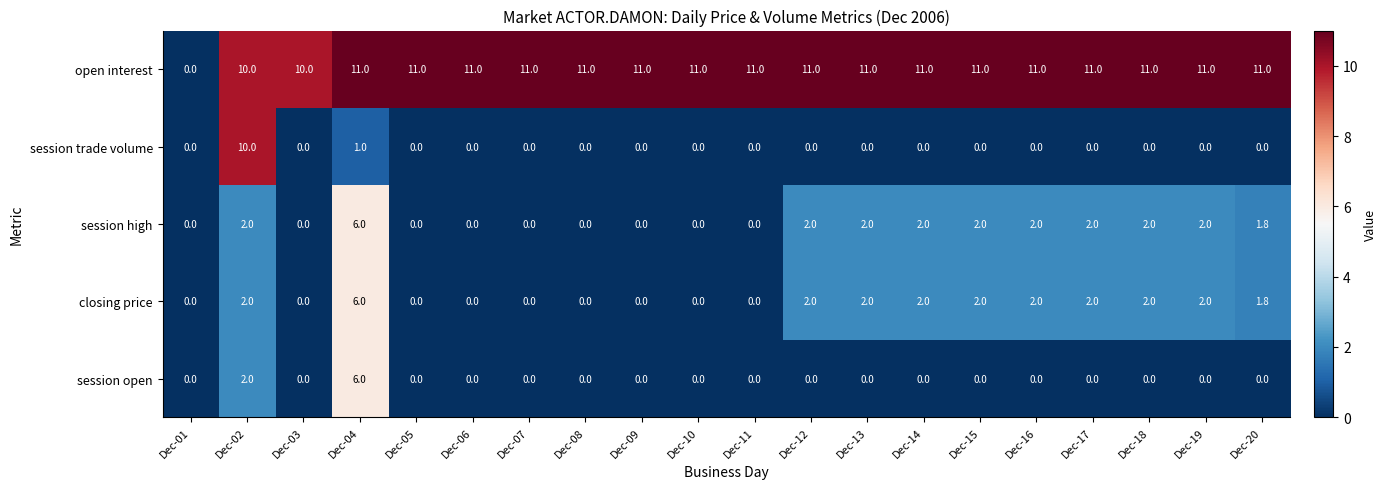

Count the number of categories in the chart.

20